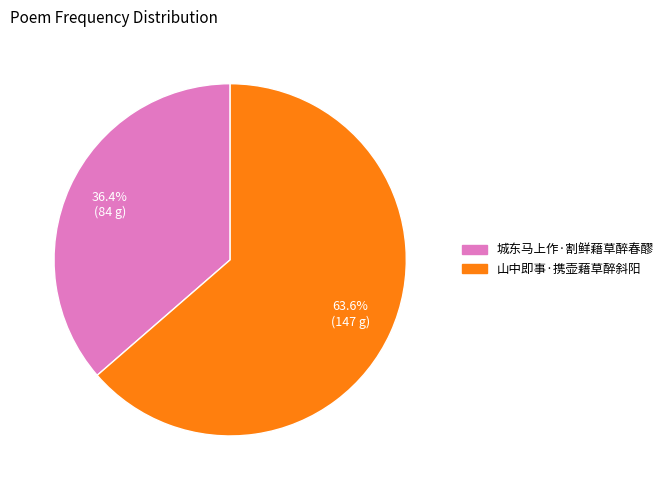

To the nearest percent, what is the difference between the largest and smallest slice percentages?

27%